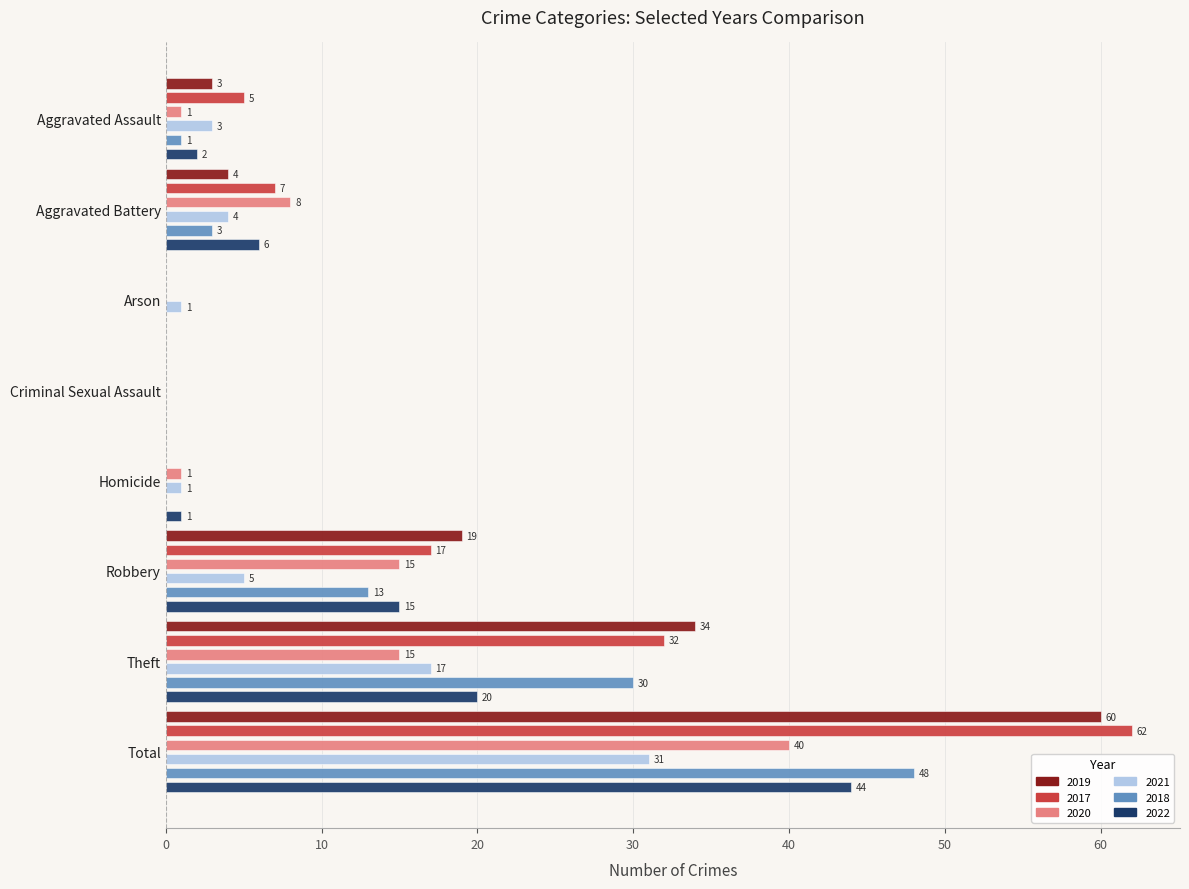

At which category is the sum across all series the highest?

Total